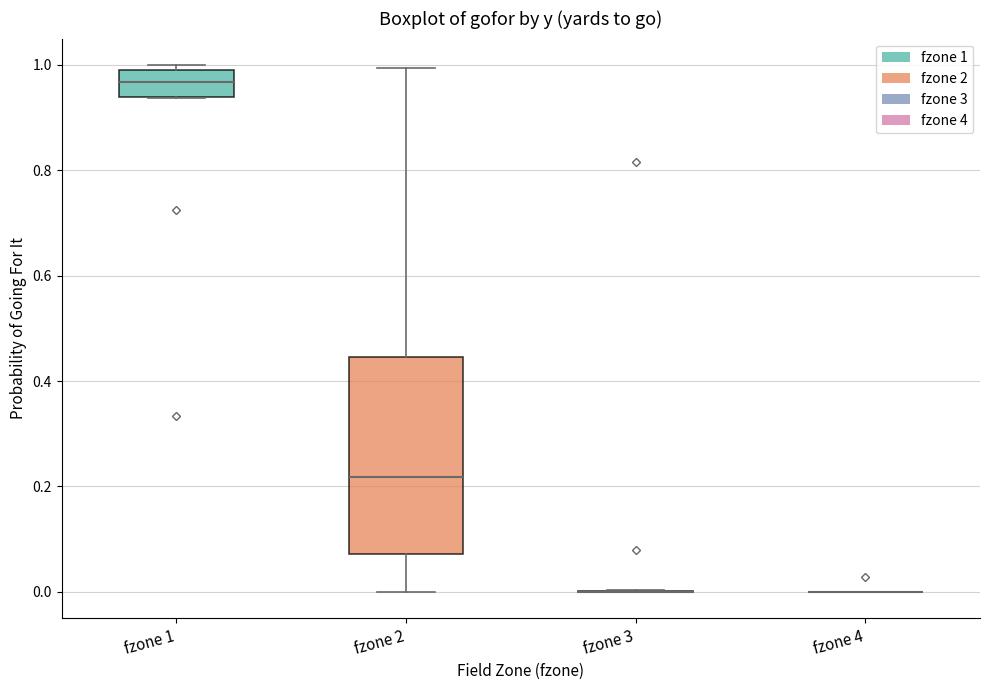

Reading left to right, read every box against the y-axis: the position of its median line, the range the box covers, and the ends of its whiskers. The values are not printed on the chart, so give them approximately, as read against the axis.

fzone 1: median 0.96, box 0.94 to 1.00, whiskers 0.94 to 1.00 (just above the box's upper edge)
fzone 2: median 0.22, box 0.08 to 0.44, whiskers 0.00 to 1.00
fzone 3: box collapsed to a line at 0.00, whiskers 0.00 to 0.00
fzone 4: box collapsed to a line at 0.00, whiskers 0.00 to 0.00